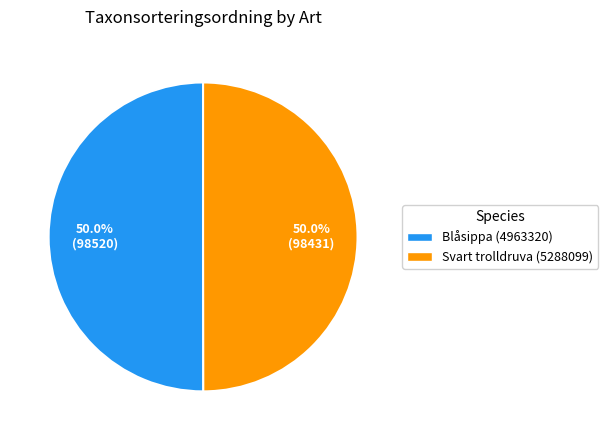

What is the ratio of the value at Blåsippa (4963320) to the value at Svart trolldruva (5288099)?

1.0